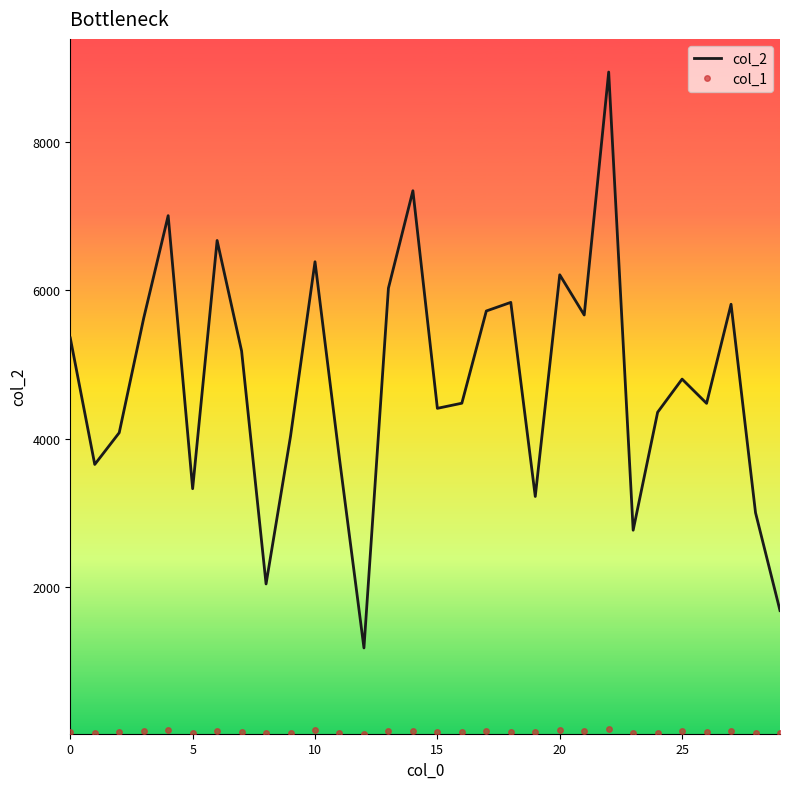

Which series has the largest total across all categories?

col_2